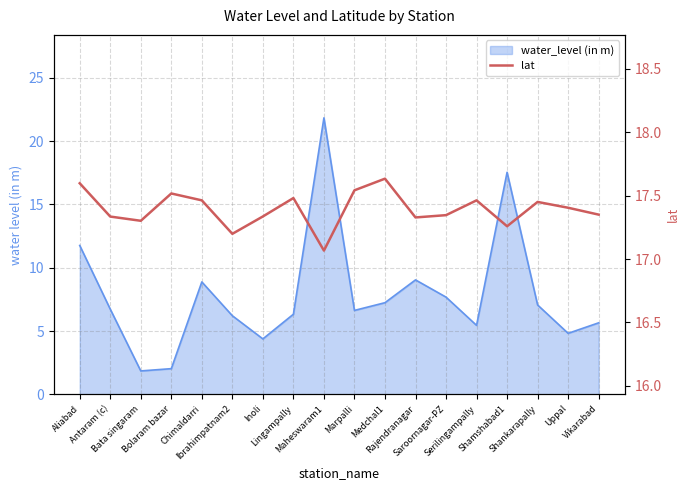

The chart shows a value of 6.2 at Saroornagar-PZ. True or false?

False